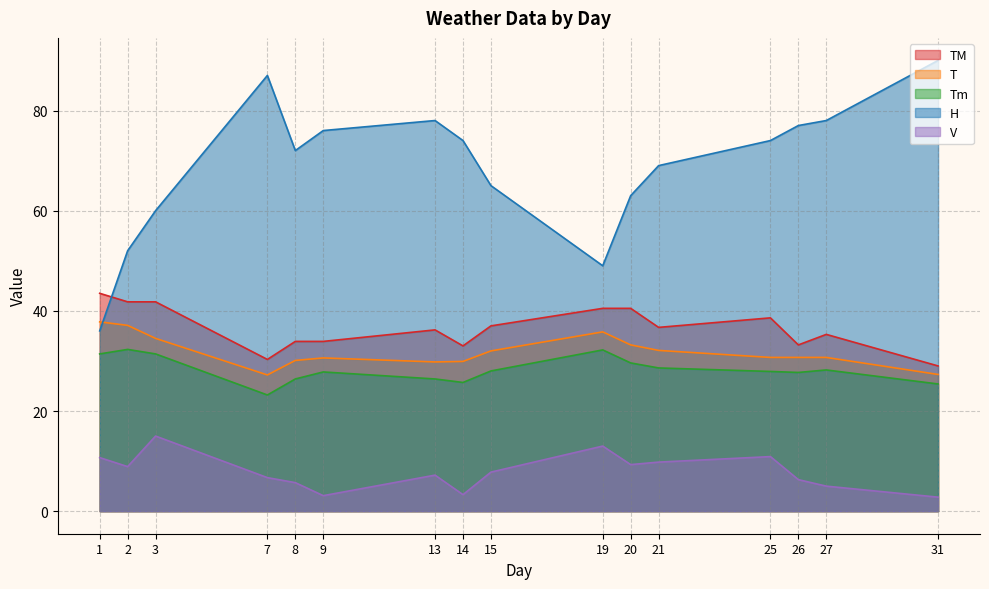

Which series has the largest total across all categories?

H